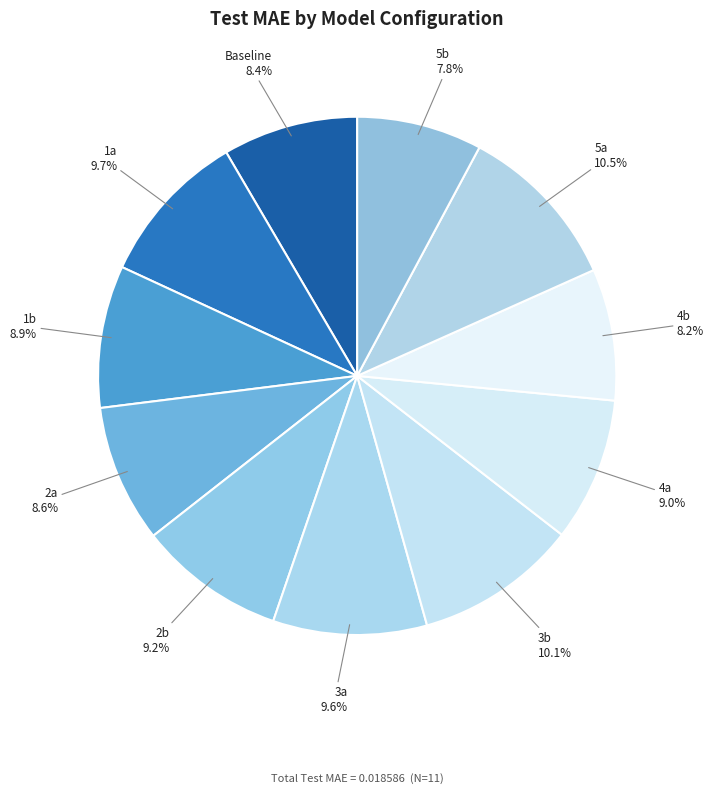

What percentage is NOT represented by 2b?

90.8%